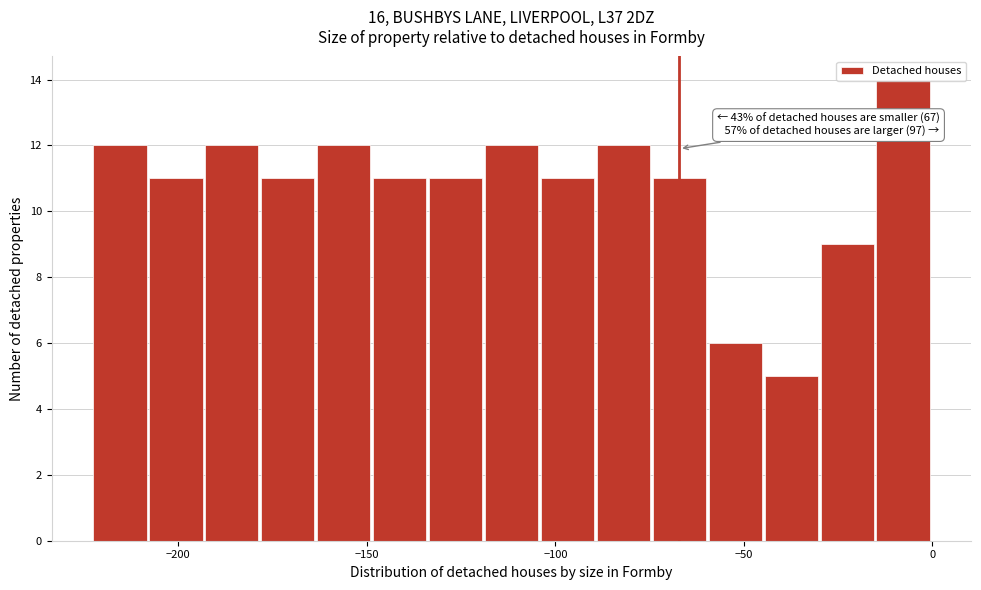

Around what value on the x-axis is the tallest bar? Give the approximate position of its centre, as read against the axis.

-10